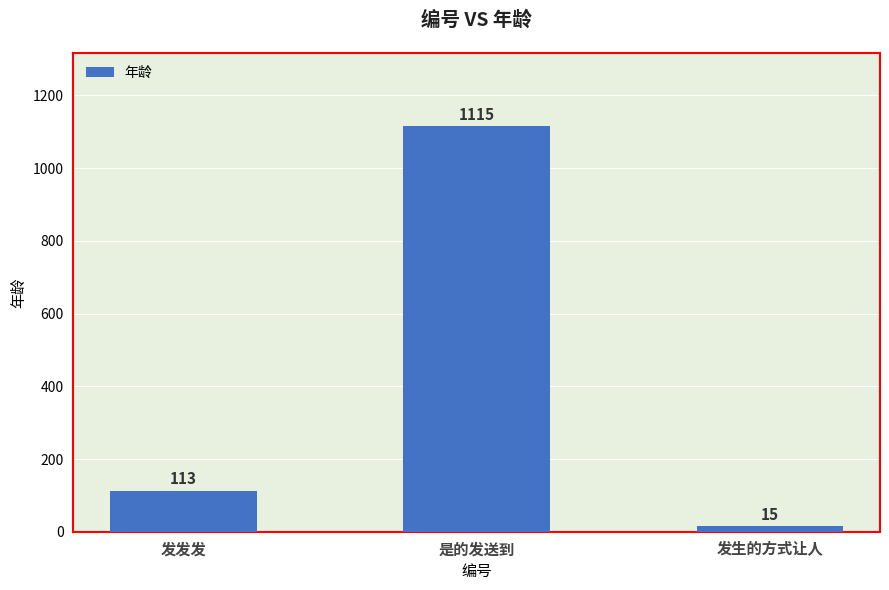

Count the number of data series in this chart.

1